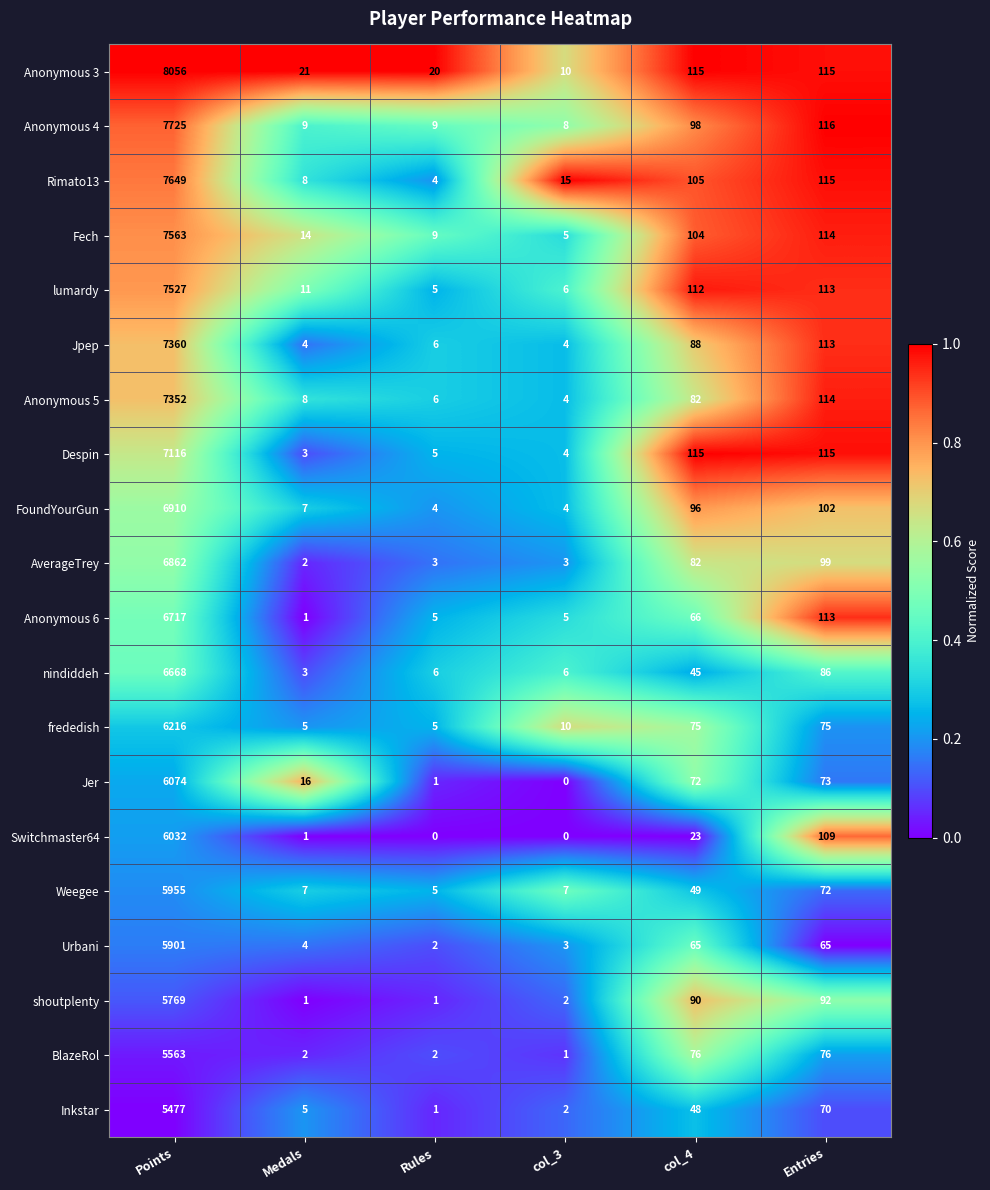

Where is Inkstar nearest to the value 2739?

Entries